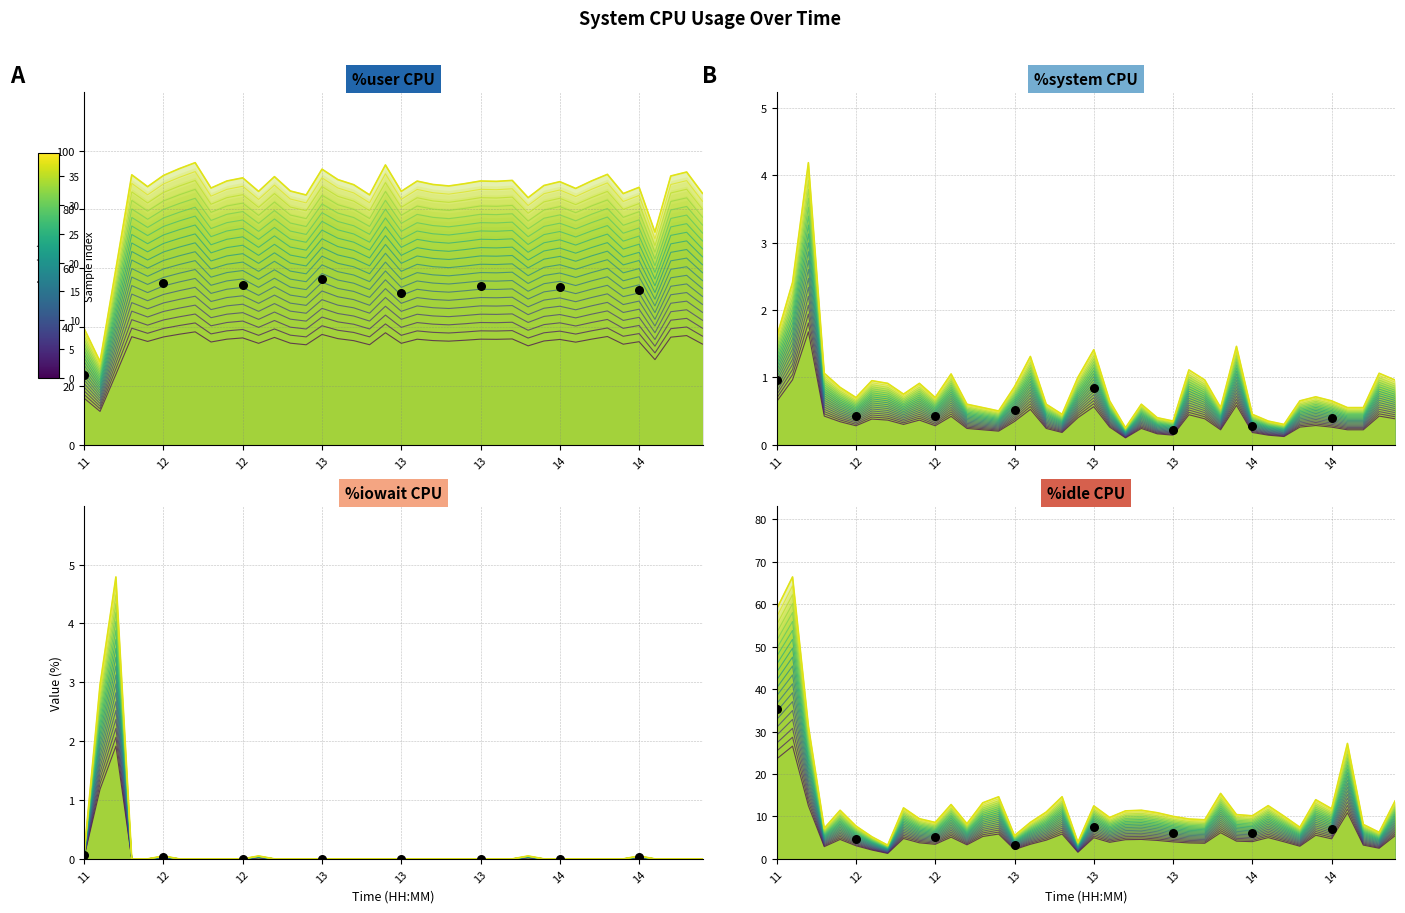

Which series contains the lowest Y value?

%iowait